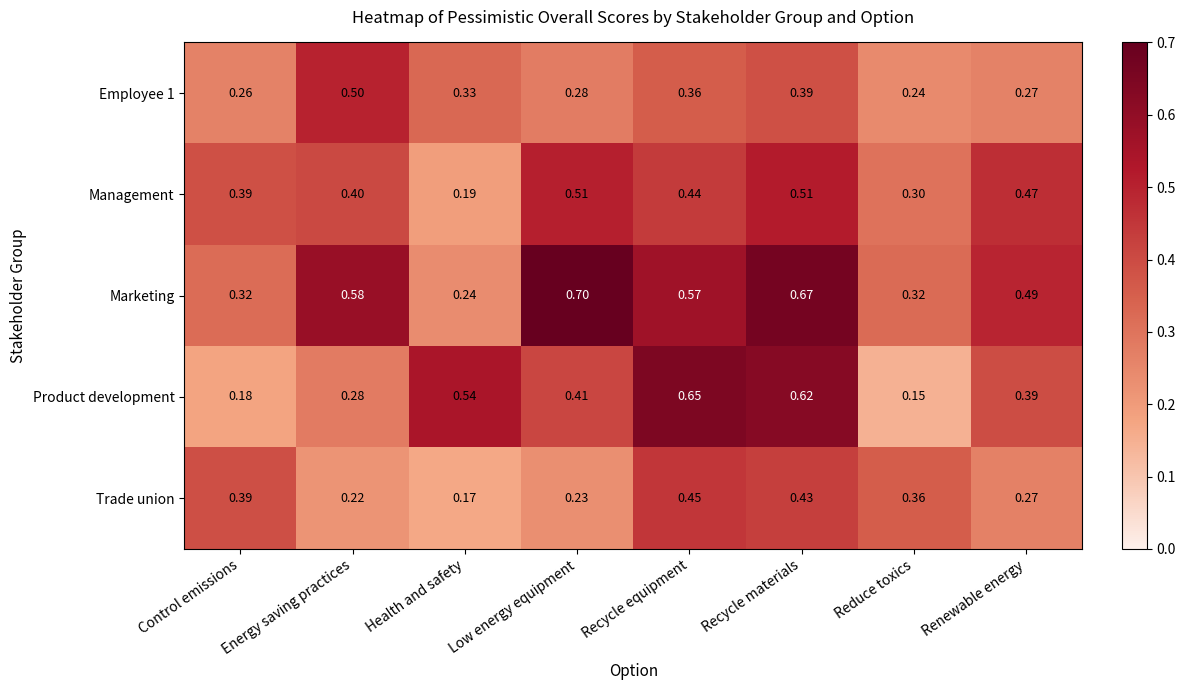

At which label does Trade union reach its peak?

Recycle equipment